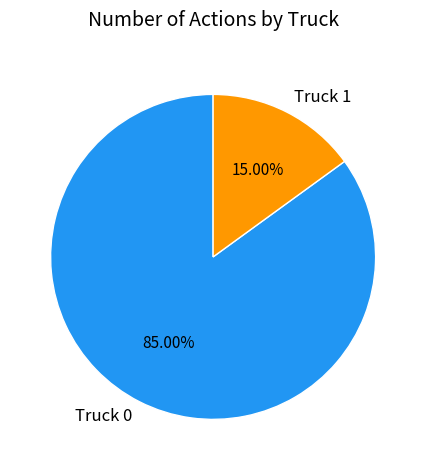

How many segments does this pie chart have?

2